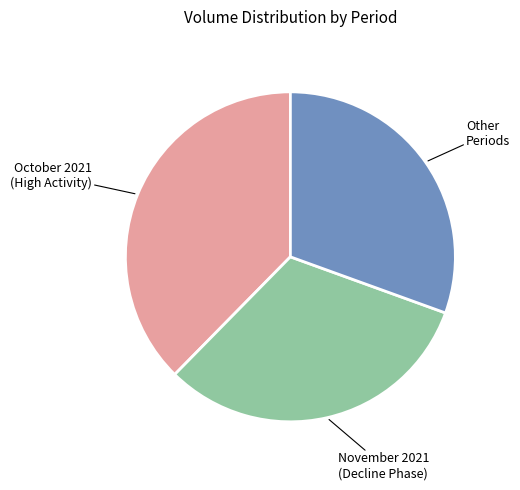

What is the ratio of the value at November 2021 (Decline Phase) to the value at October 2021 (High Activity)?

0.8